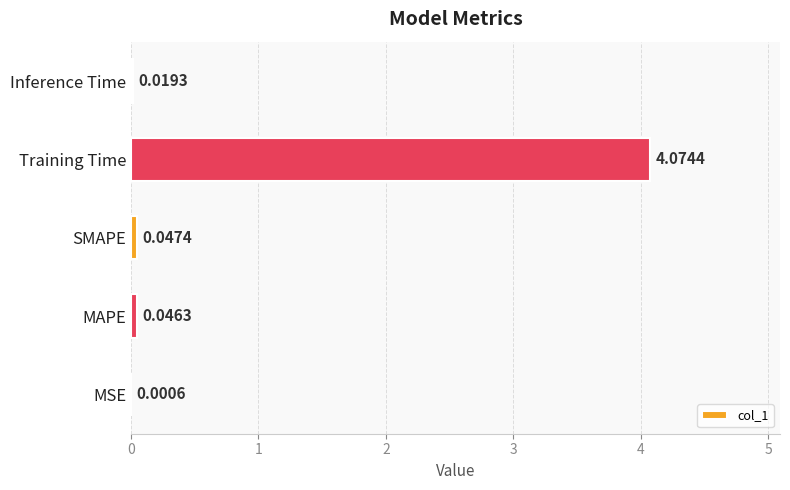

At which label is the value closest to 2?

SMAPE